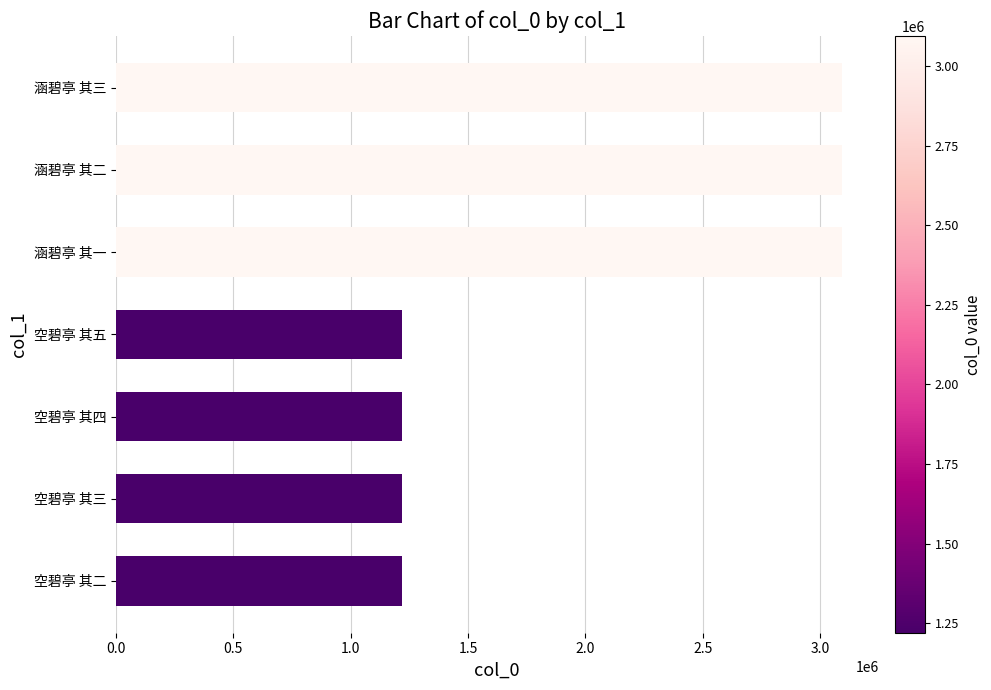

Count the number of data series in this chart.

1